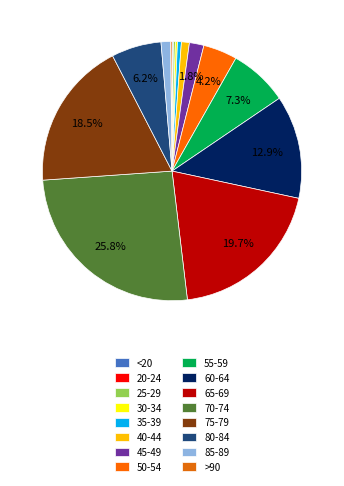

To the nearest percent, what is the combined percentage of 45-49 and 55-59?

9%